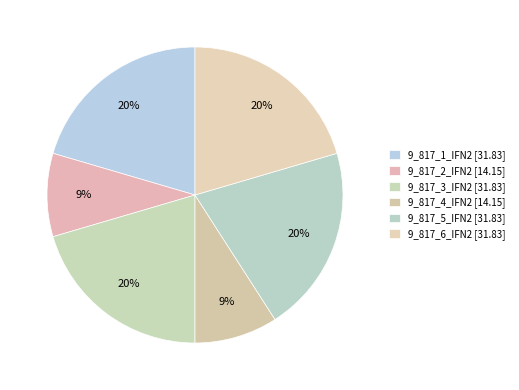

To the nearest percent, what is the average slice percentage?

17%